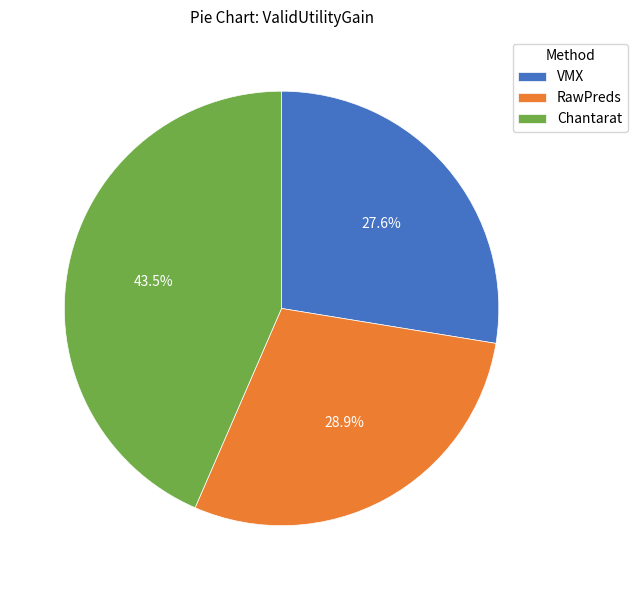

Does VMX account for over 50% of the chart?

No